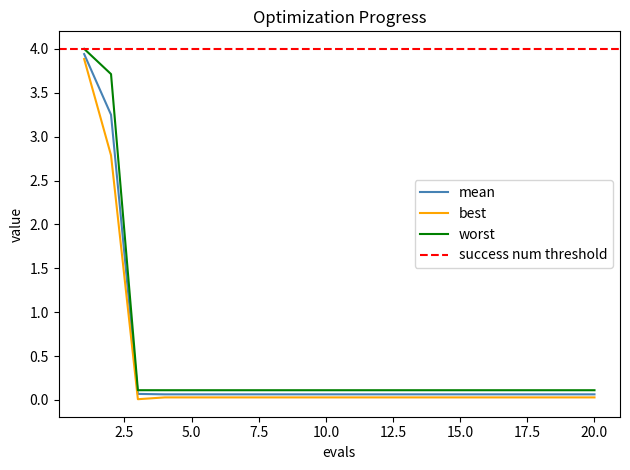

At which label does mean reach its peak?

1